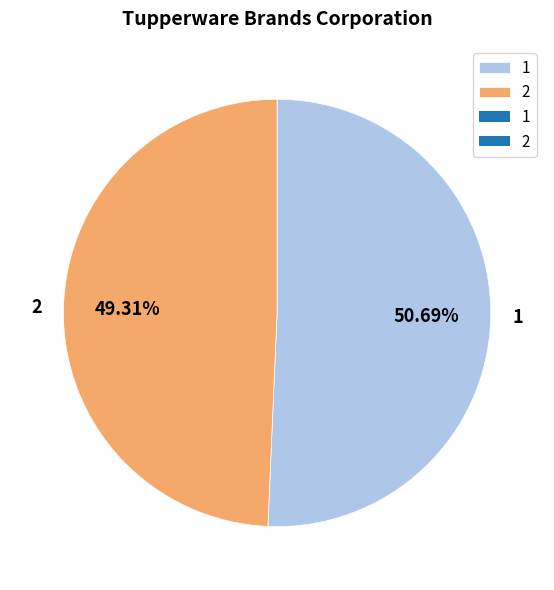

What is the smallest slice in the pie chart?

2